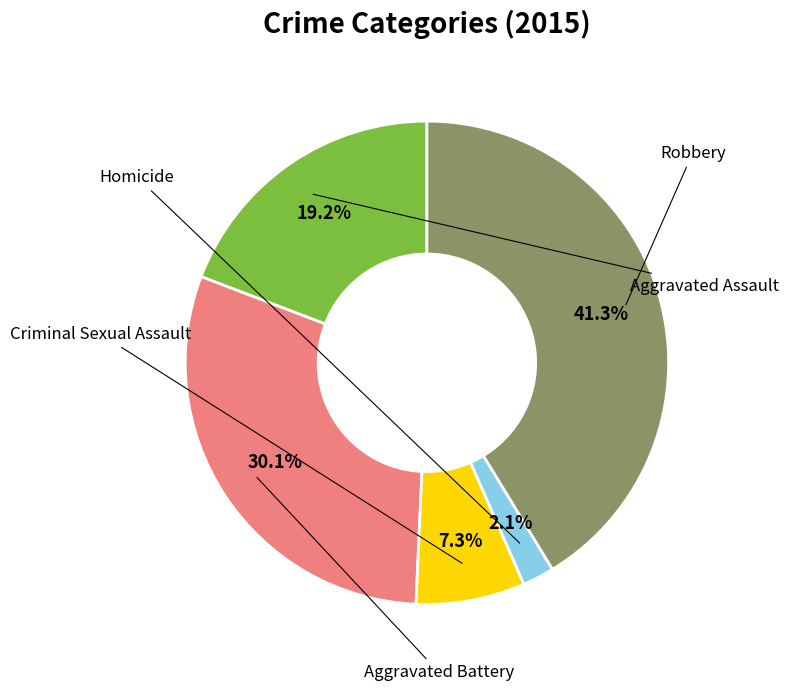

Is there any slice that represents more than half of the pie?

No